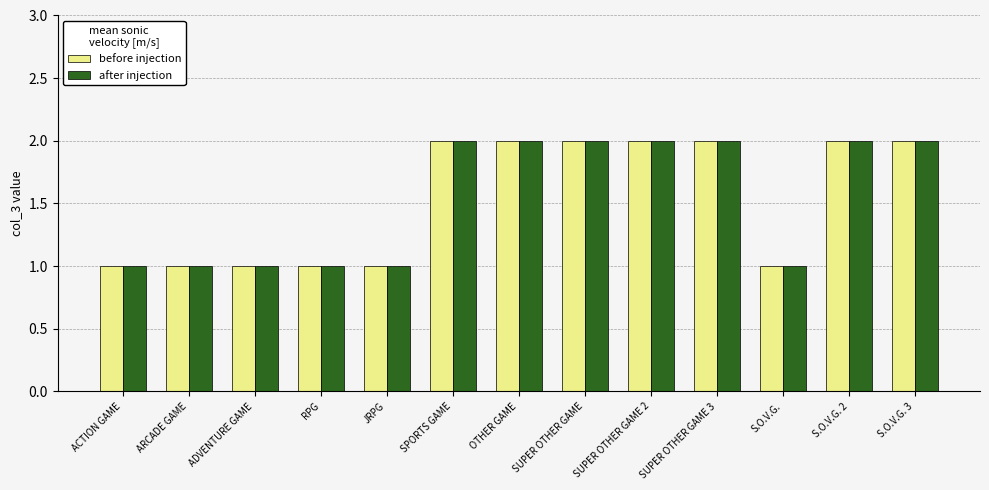

What is the label of the 11th bar from the left?

S.O.V.G.